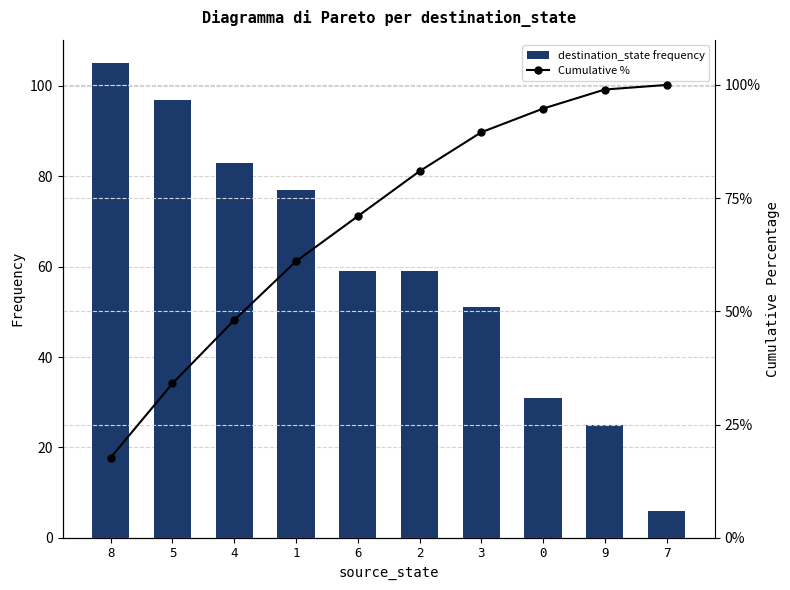

Where is destination_state frequency nearest to the value 55?

6